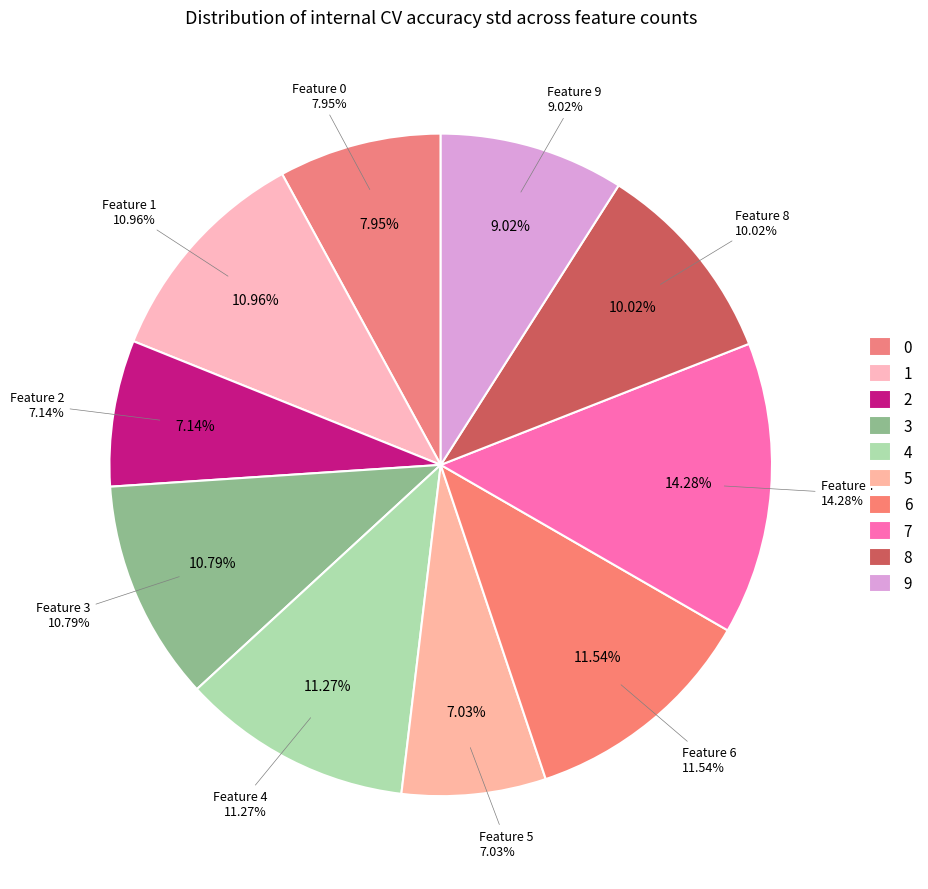

Count the number of slices in the pie.

10